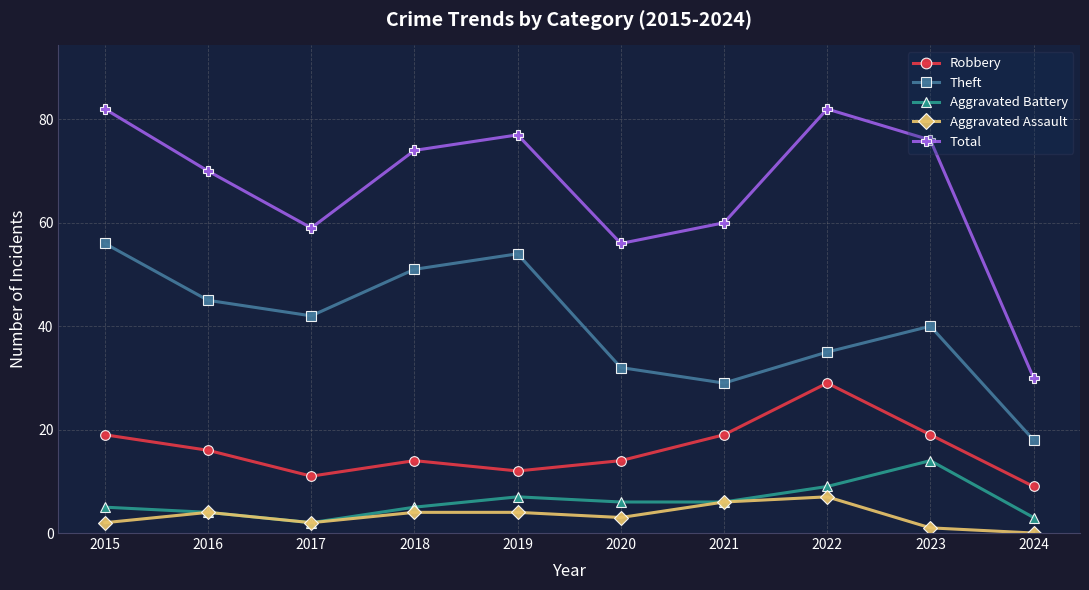

Count the number of data series in this chart.

5